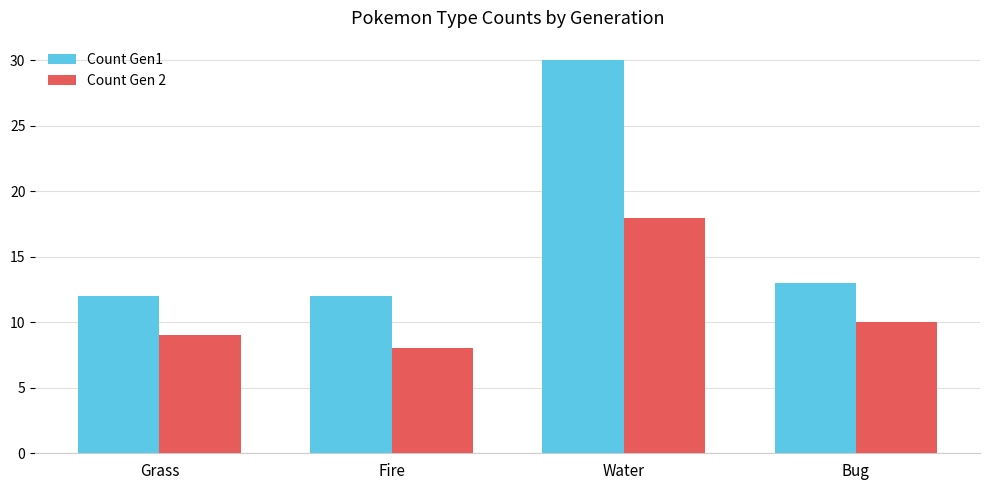

What is the value of the Count Gen1 bar at the 4th from the left?

13